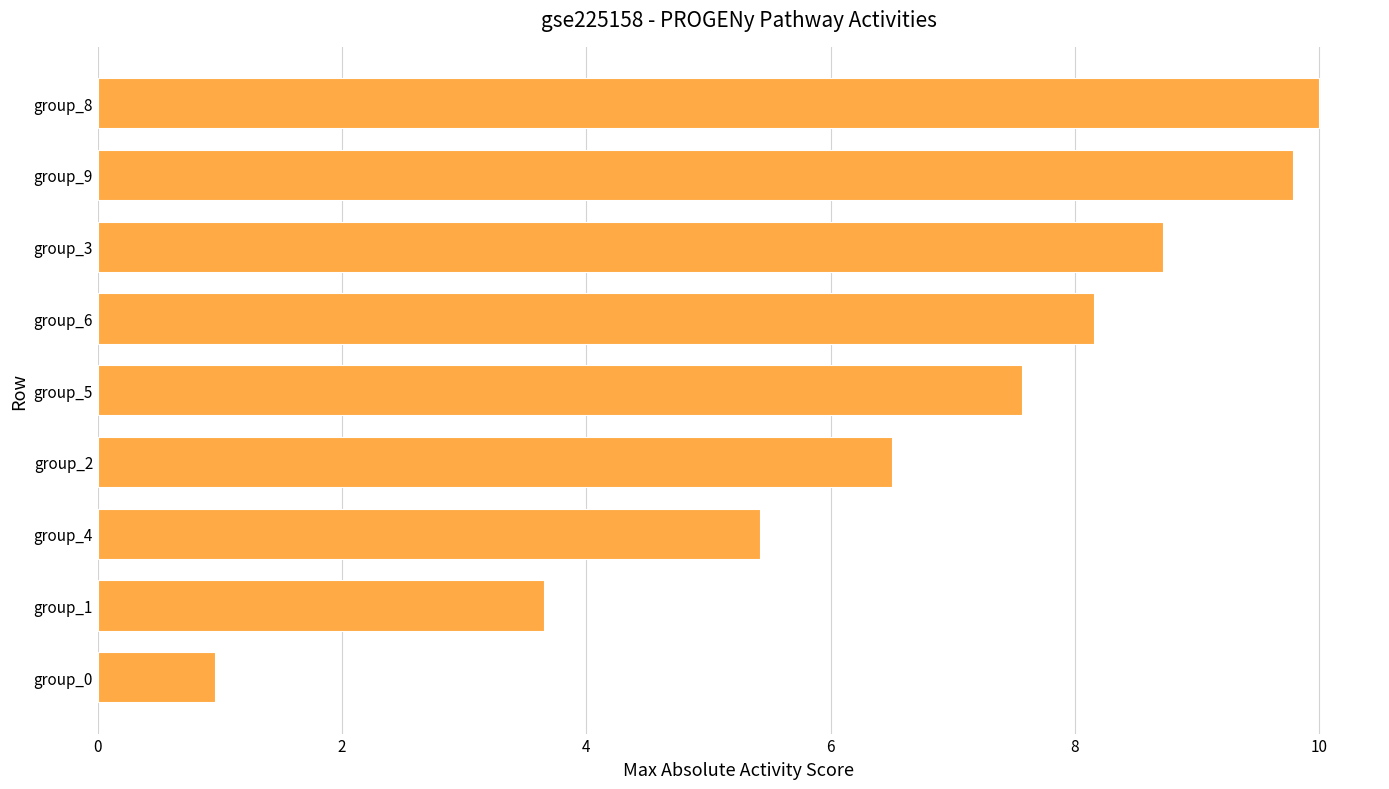

What is the maximum value shown in the chart?

10.0